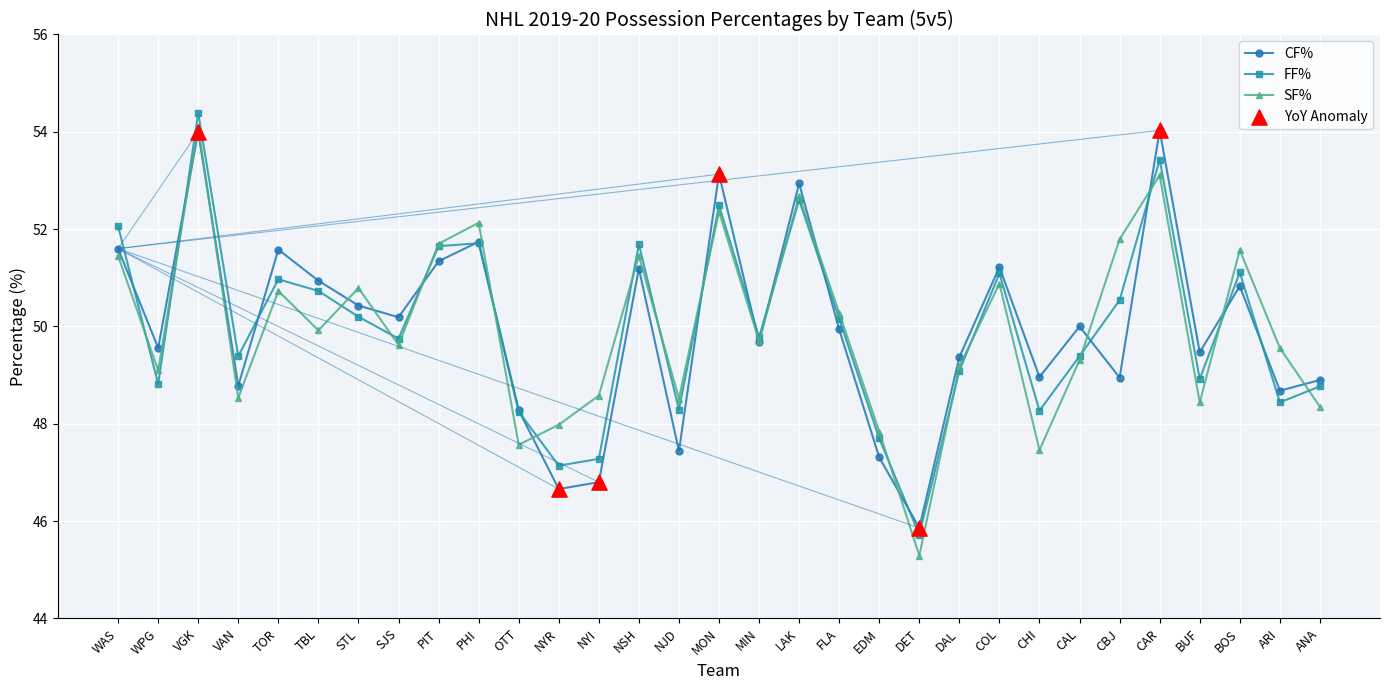

What is the spread (max minus min) of values at MON?

0.8